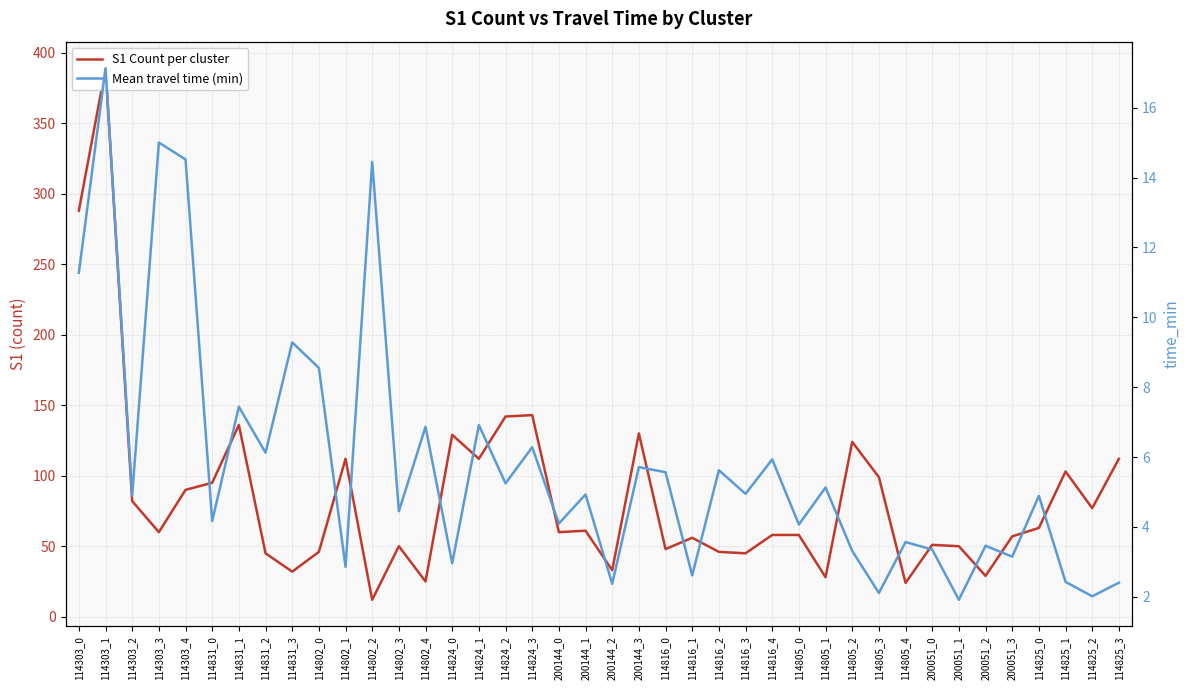

Where is Mean travel time (min) nearest to the value 9?

114831_3